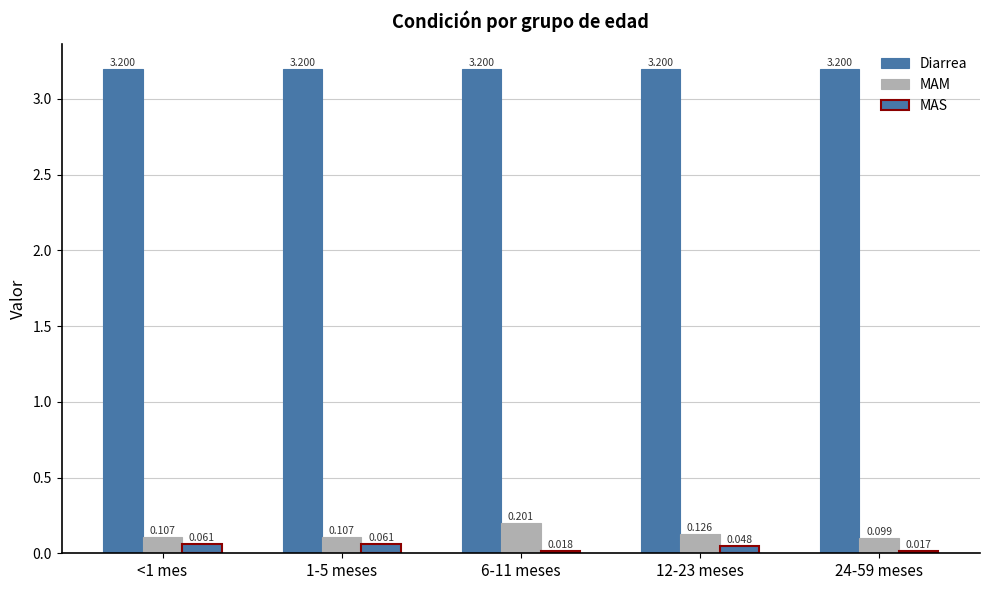

Between 1-5 meses and 12-23 meses, which series saw the biggest shift?

MAM